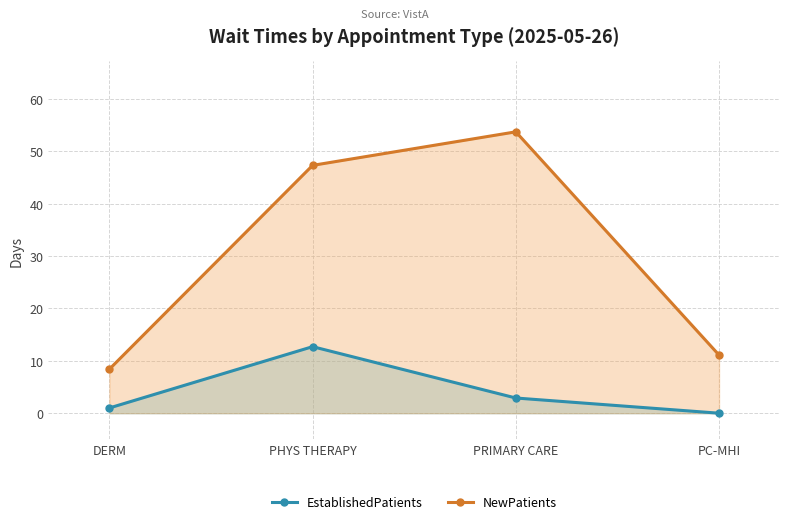

Is the value of NewPatients at DERM greater than the value of EstablishedPatients at DERM?

Yes